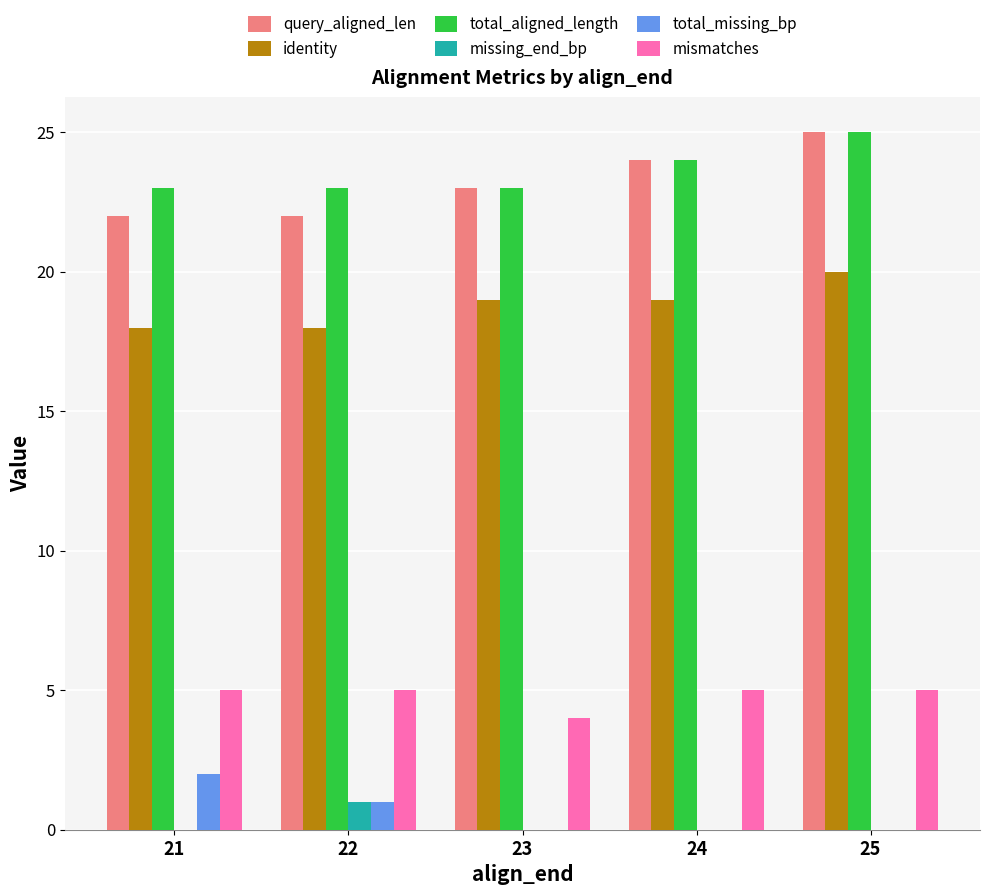

Reading left to right, what are all the values shown in this chart?

query_aligned_len: 22	22	23	24	25
identity: 18	18	19	19	20
total_aligned_length: 23	23	23	24	25
missing_end_bp: 0	1	0	0	0
total_missing_bp: 2	1	0	0	0
mismatches: 5	5	4	5	5